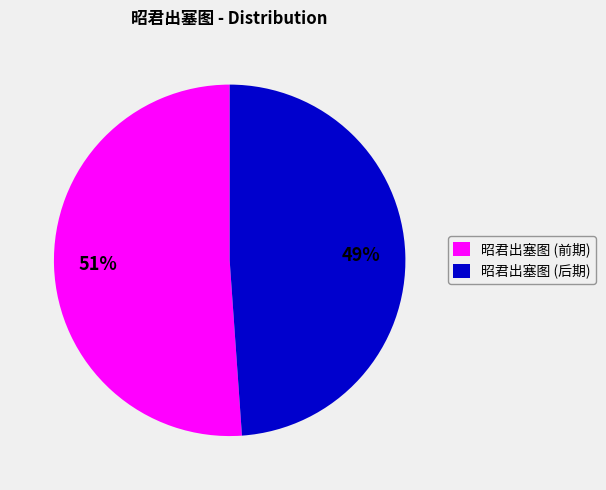

How many segments does this pie chart have?

2